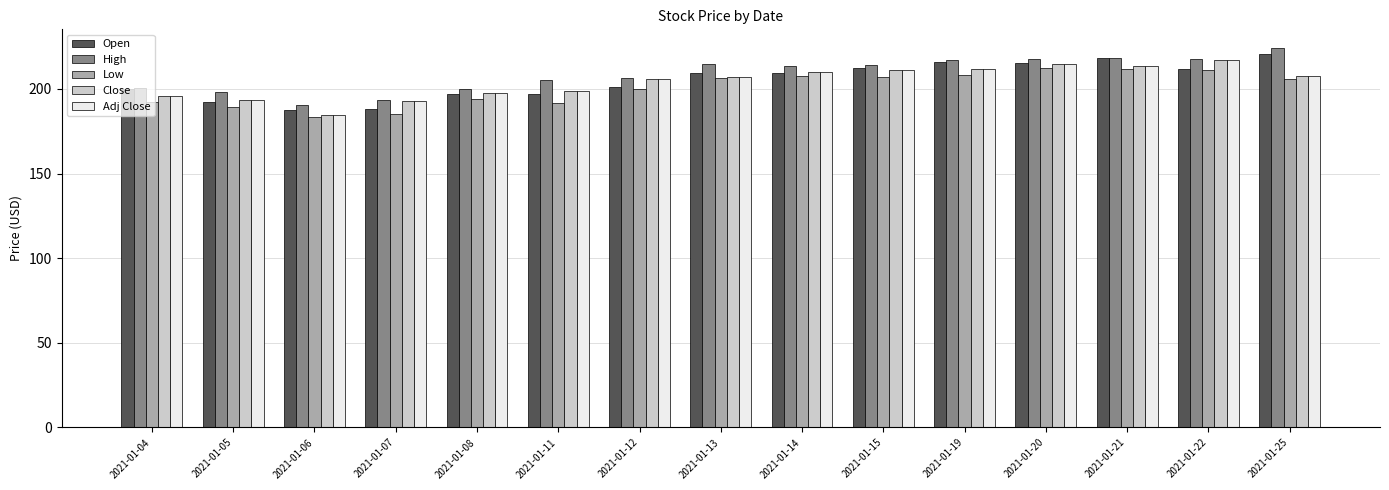

How many values in the Open series are below 209?

7